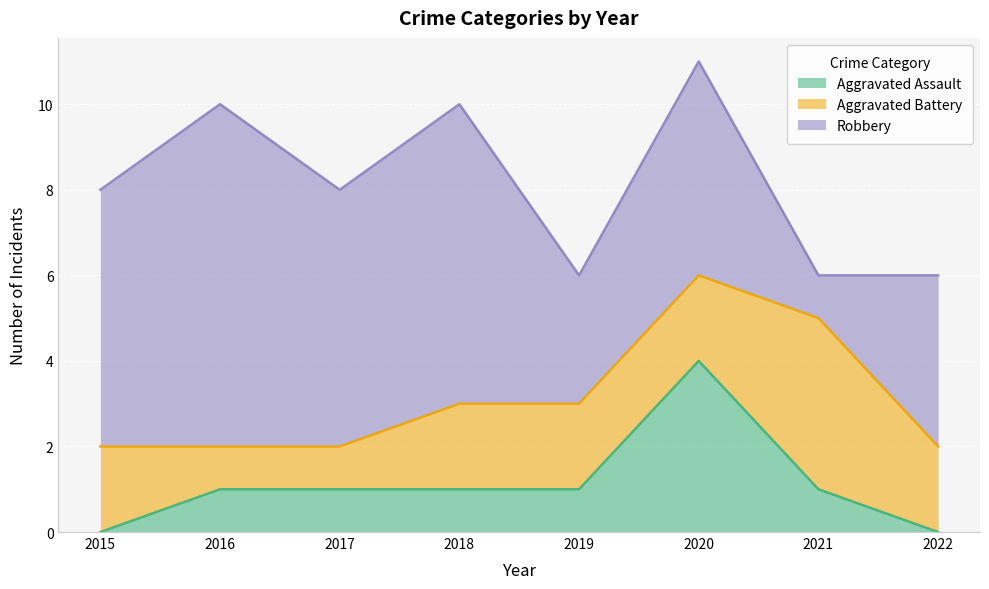

List the series in order of their overall mean, lowest first.

Aggravated Assault, Aggravated Battery, Robbery